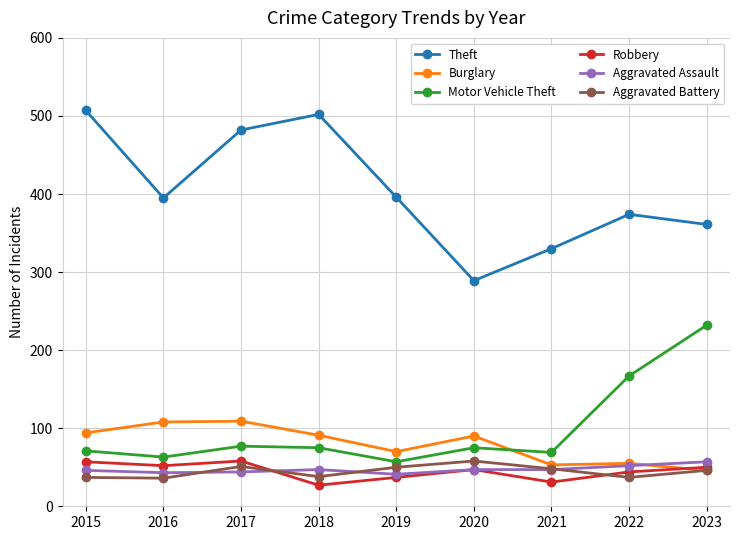

The Aggravated Battery series shows 46 at 2023. True or false?

True